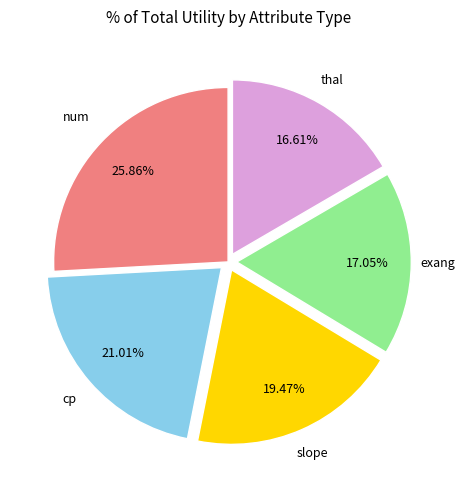

Does any single category account for the majority?

No